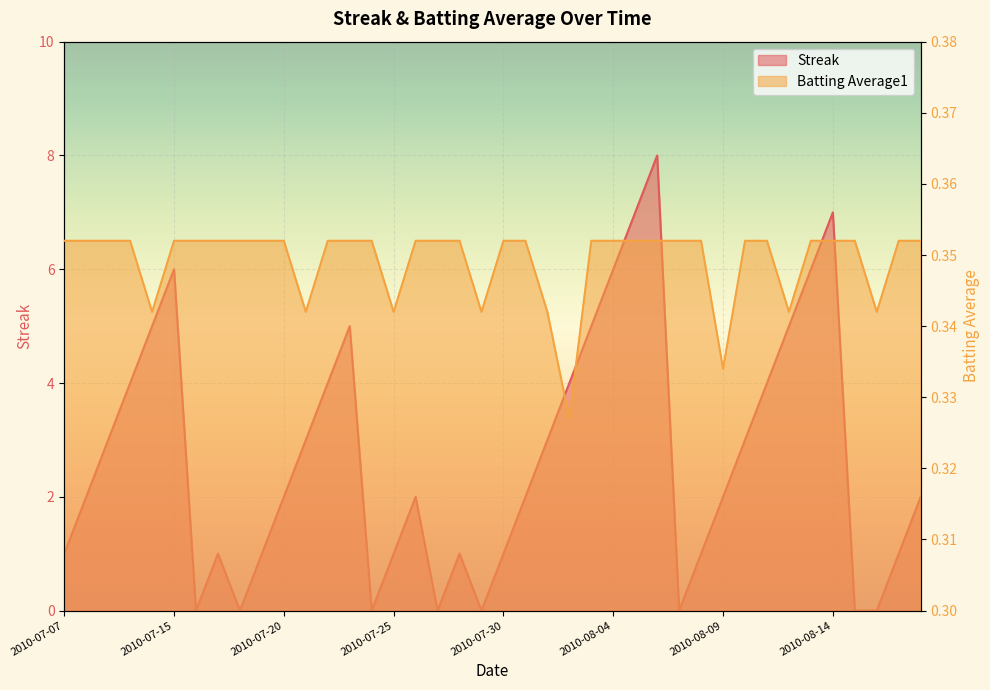

How many categories are shown in the chart?

40